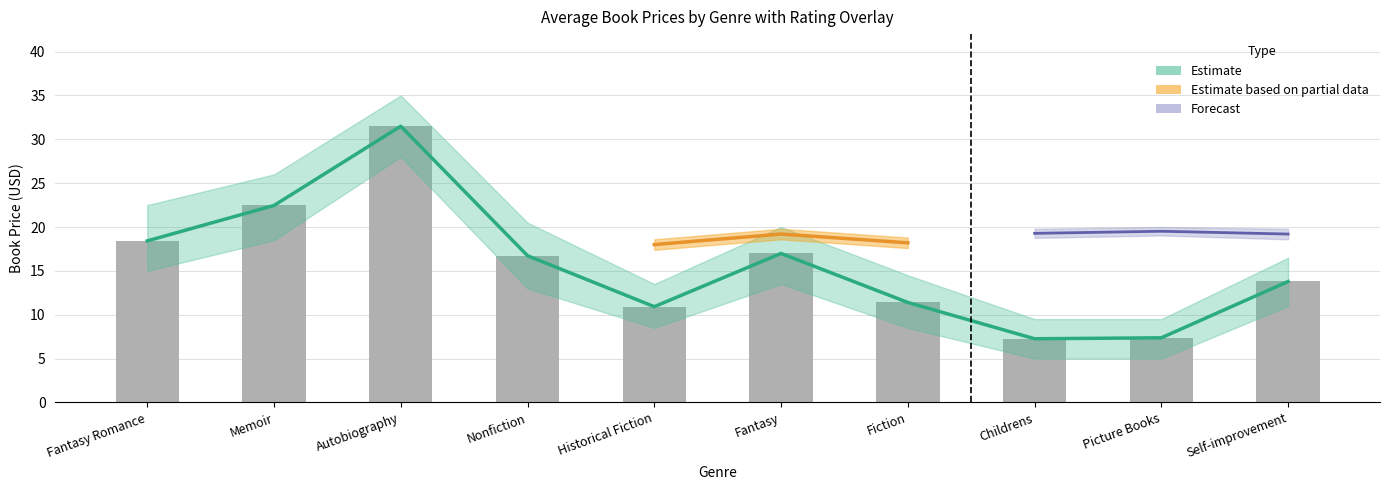

Reading left to right, transcribe all the data shown in this chart.

18.4	22.5	31.5	16.7	10.9	17.0	11.4	7.3	7.4	13.8